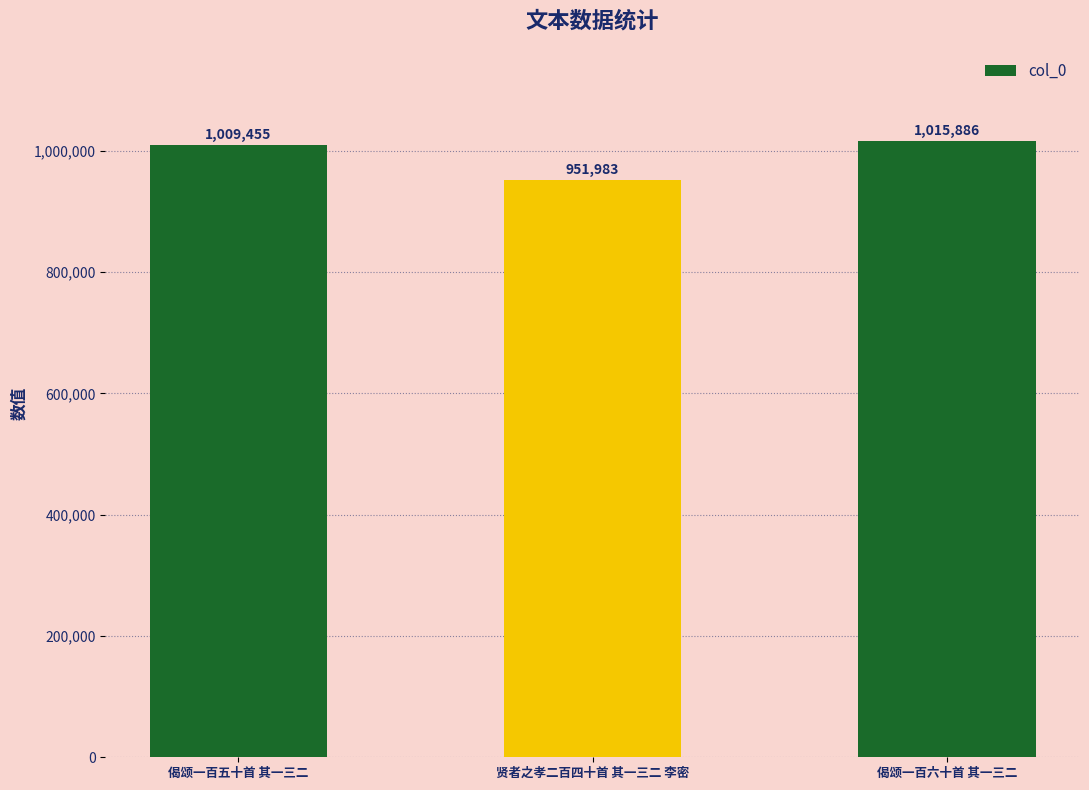

Which category has the highest value across all series?

偈颂一百六十首 其一三二